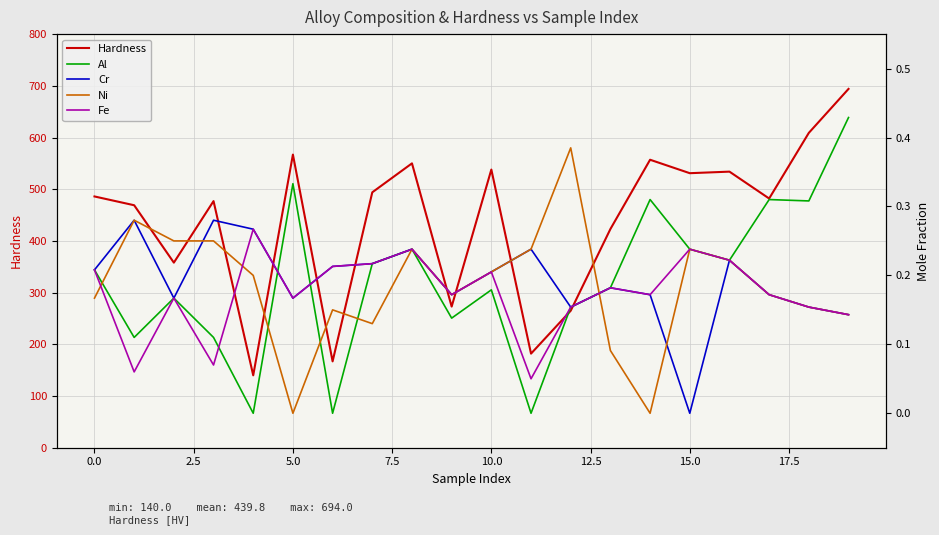

What are all the series names shown in the legend?

Hardness, Al, Cr, Ni, Fe